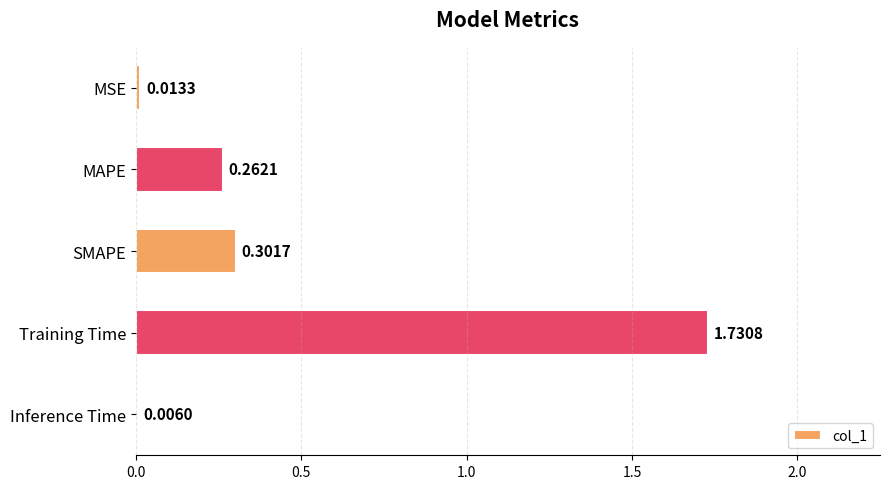

Are the bars horizontal?

Yes